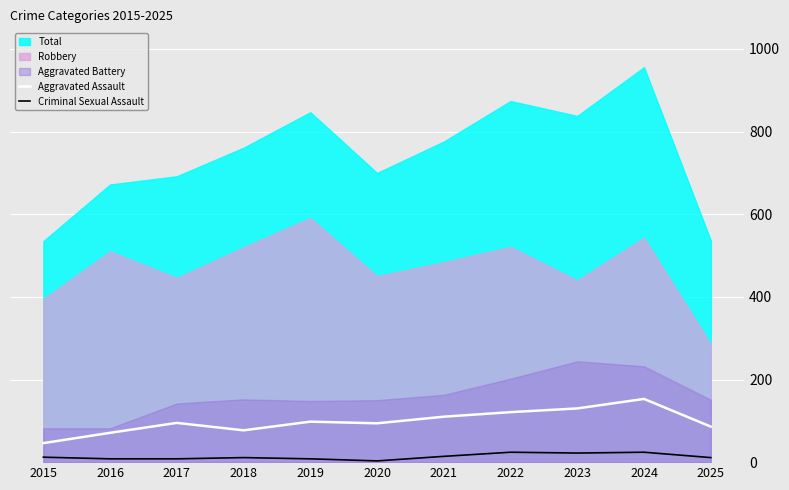

True or false: Aggravated Assault and Criminal Sexual Assault cross at least once.

False